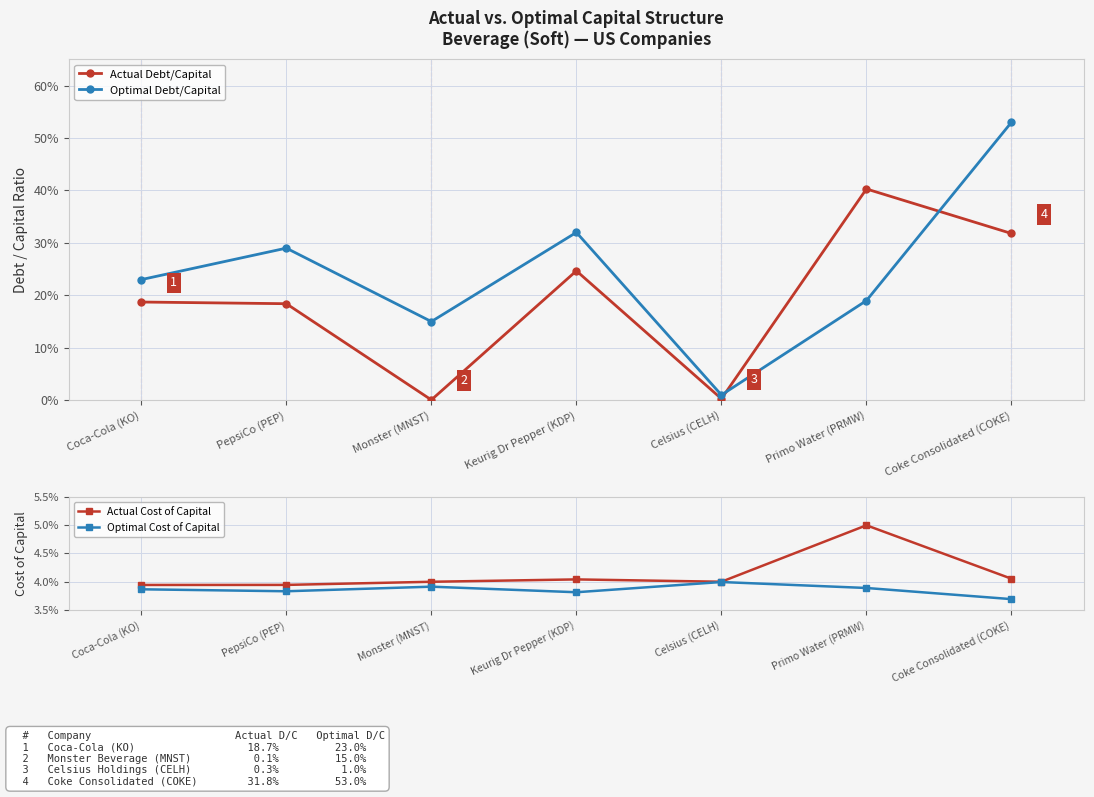

True or false: Actual Cost of Capital has a value of 0.1 at PepsiCo (PEP).

False